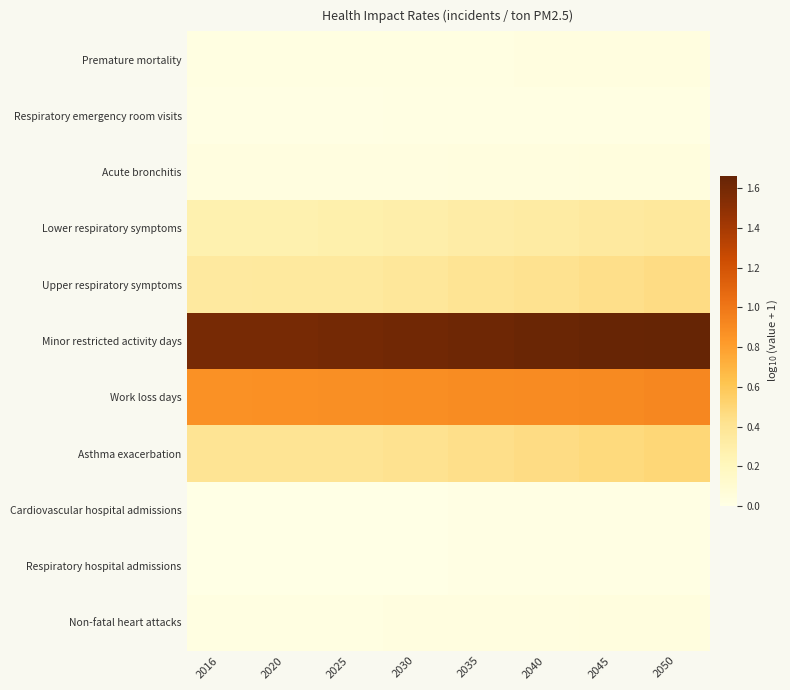

At 2030, list the series in order from smallest to largest.

Cardiovascular hospital admissions, Respiratory hospital admissions, Respiratory emergency room visits, Premature mortality, Non-fatal heart attacks, Acute bronchitis, Lower respiratory symptoms, Upper respiratory symptoms, Asthma exacerbation, Work loss days, Minor restricted activity days